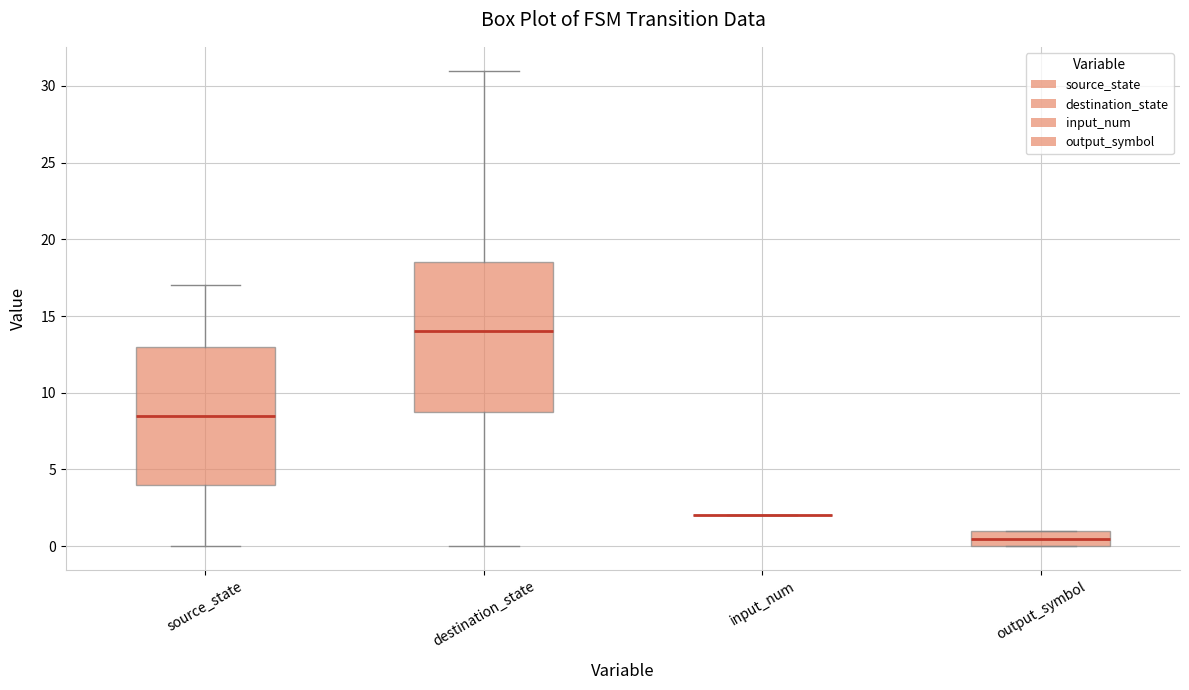

Comparing the boxes themselves (not the whiskers), which one is the tallest?

destination_state